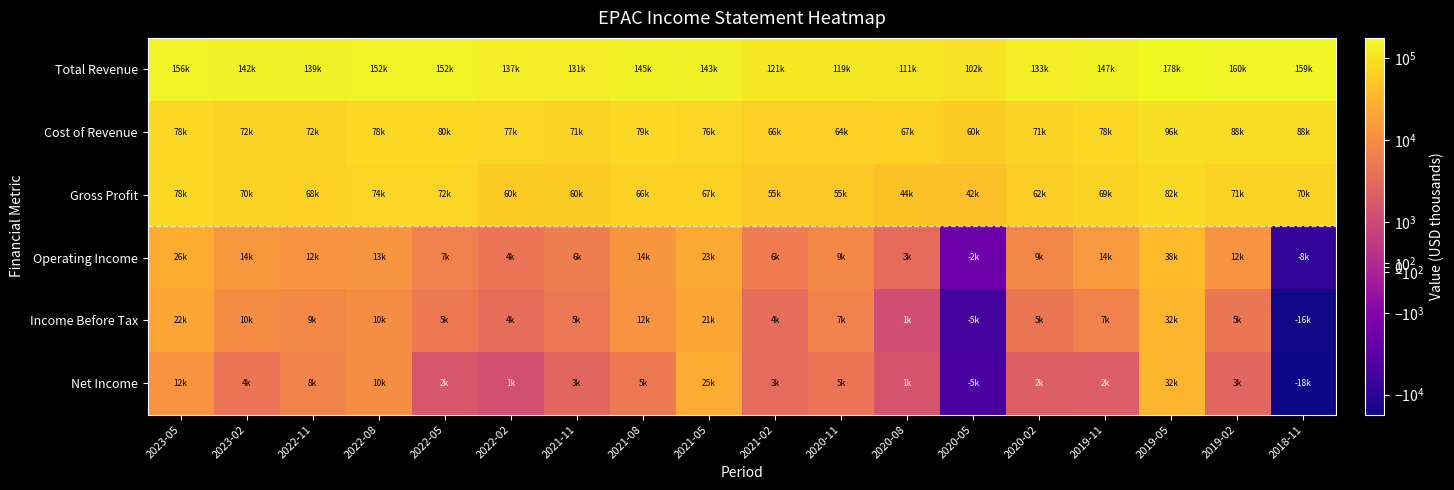

Is it true that Cost of Revenue equals 78000 at 2019-11?

True